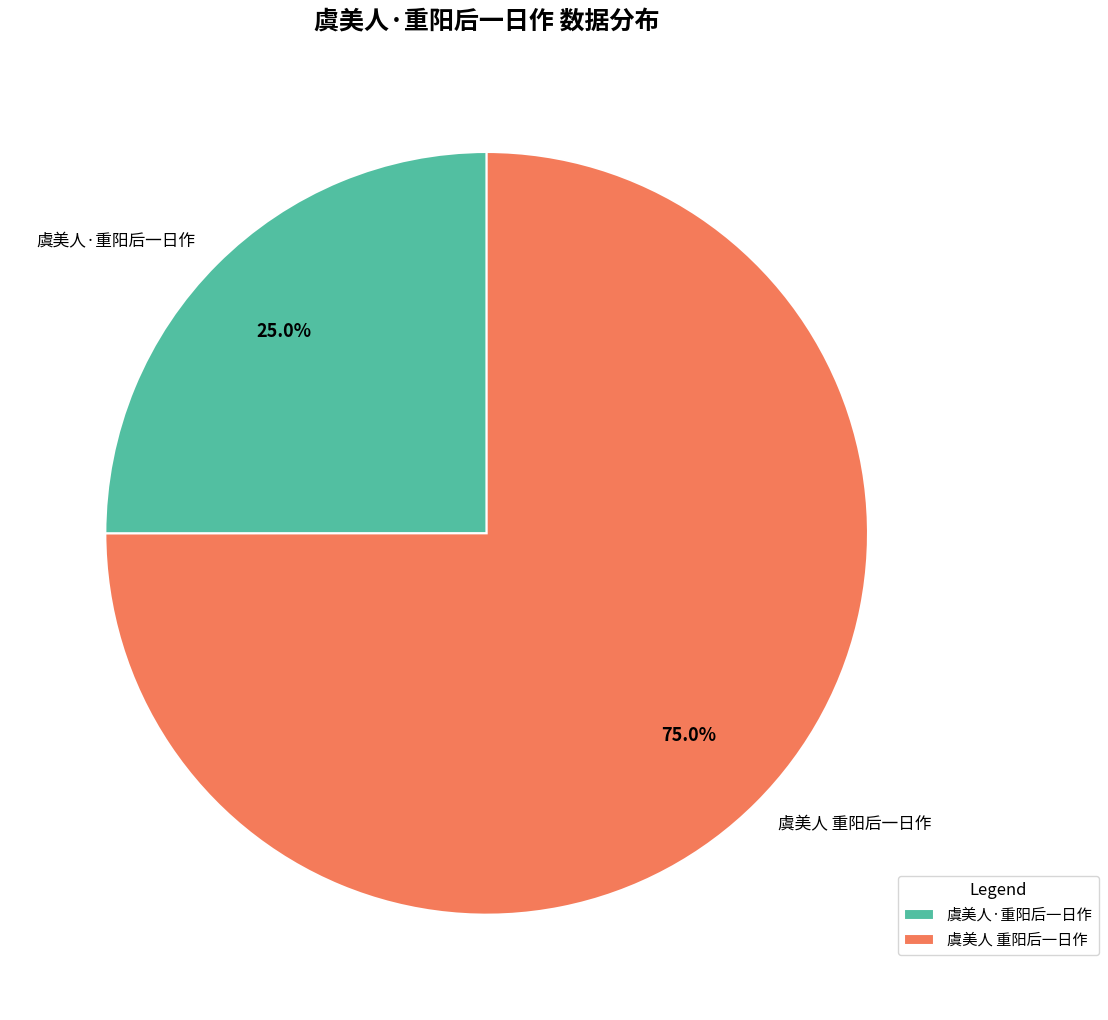

What percentage do 虞美人 重阳后一日作 and 虞美人·重阳后一日作 together represent?

100.0%